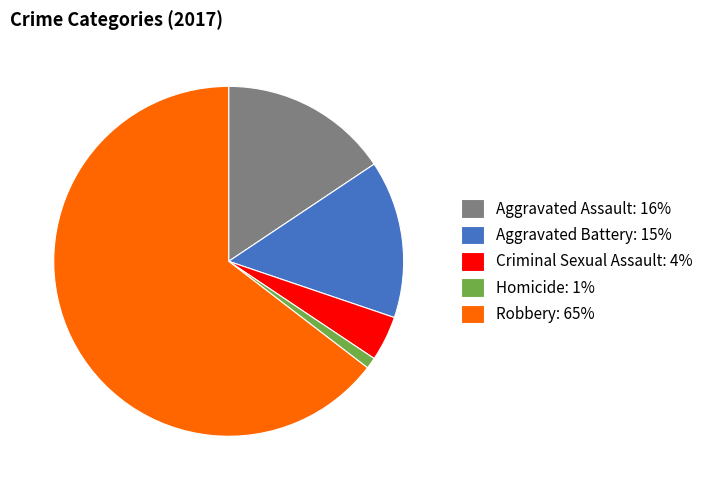

The Aggravated Battery: 15% slice represents 26% of the pie. True or false?

False